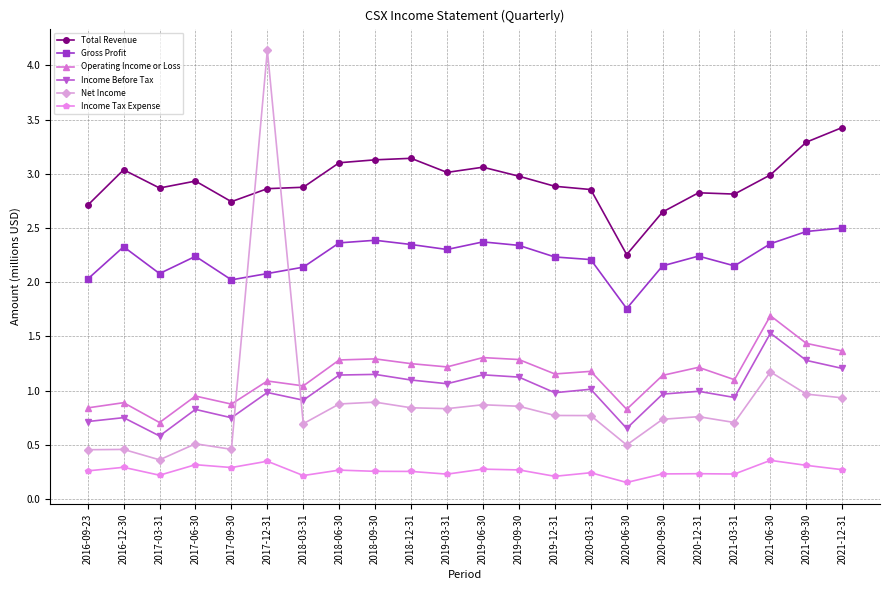

True or false: Net Income has more than 1 points higher than both neighbors.

True